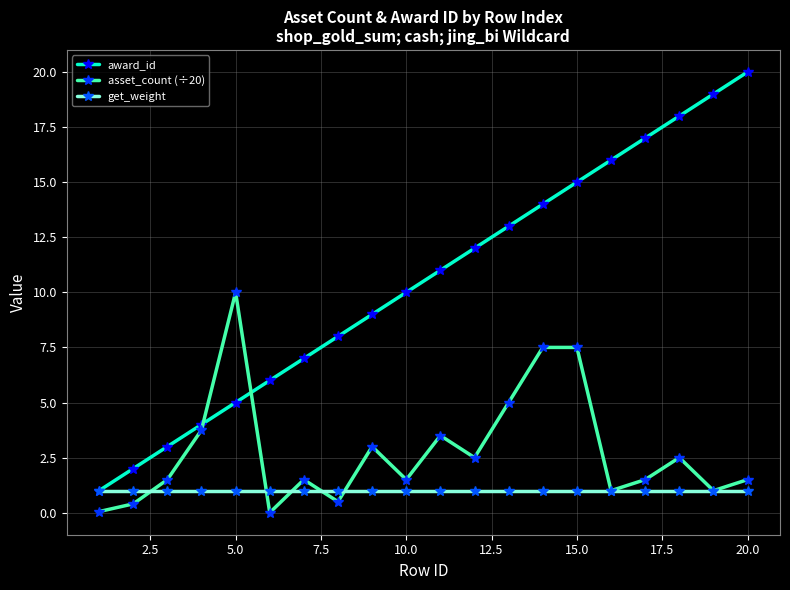

What is the greatest value displayed?

20.0